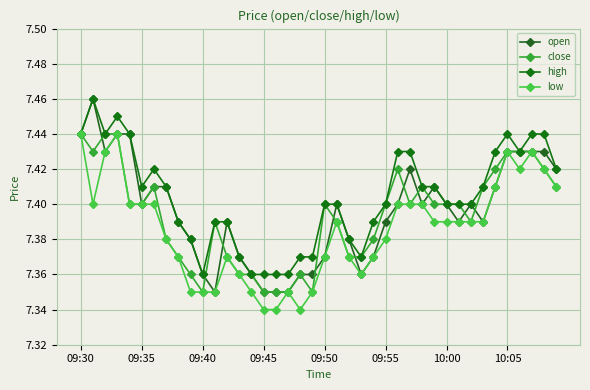

True or false: high has more than 0 points higher than both neighbors.

True